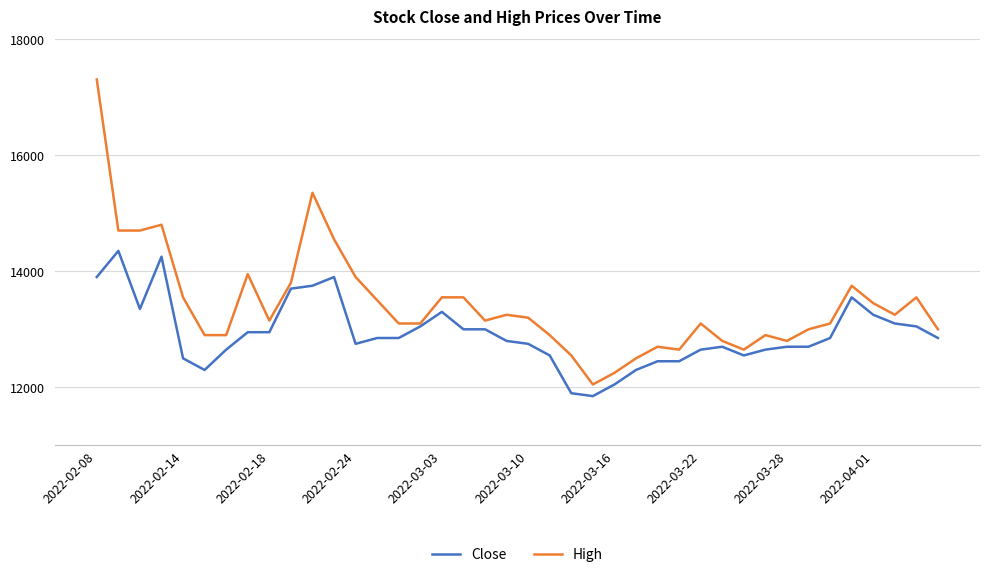

Rank the series by their maximum value, from lowest to highest.

Close, High